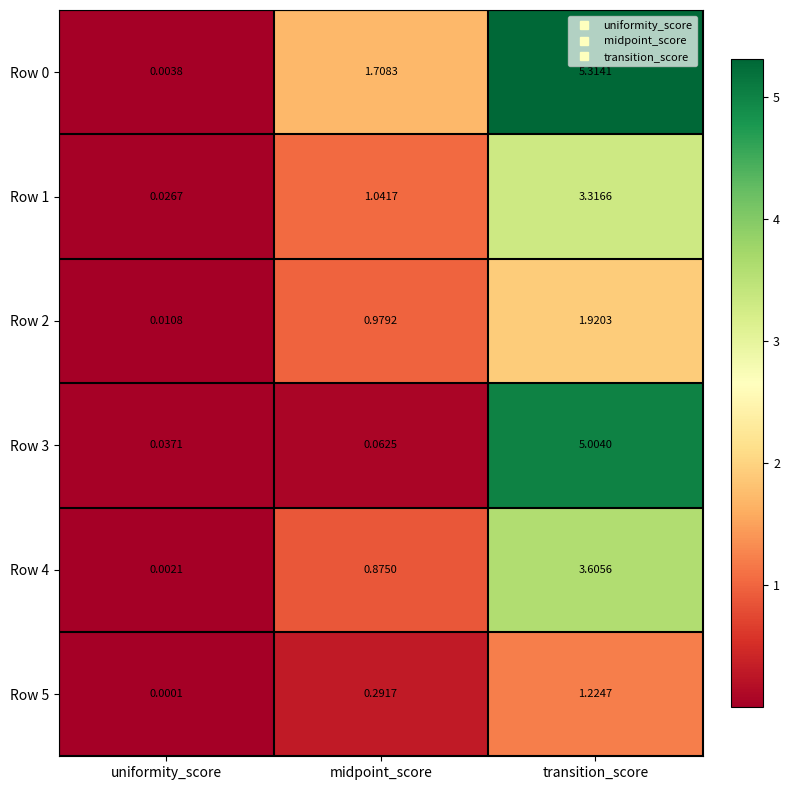

Where is Row 2 nearest to the value 0?

uniformity_score